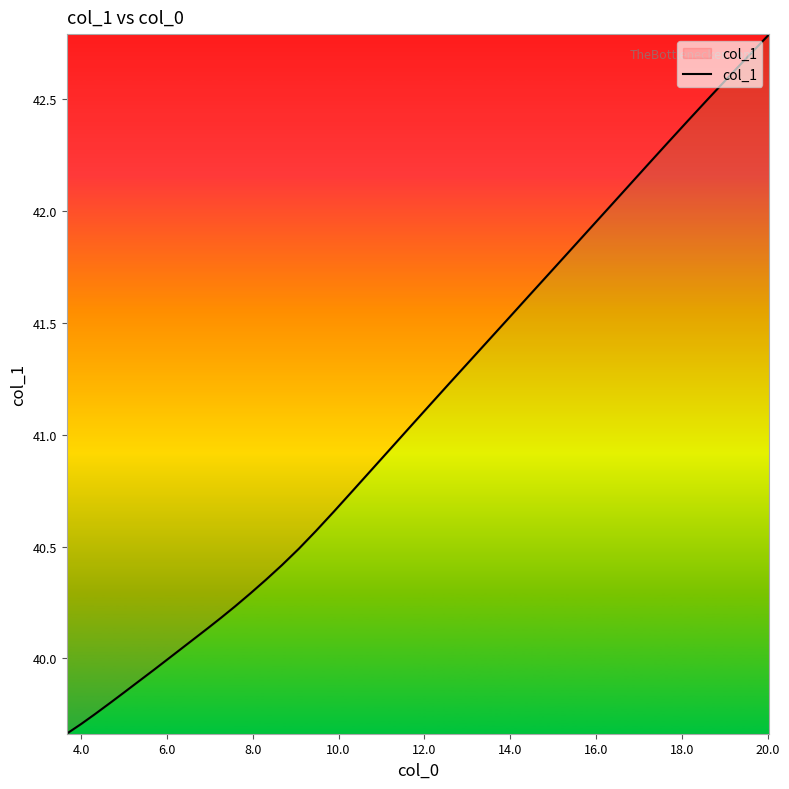

What is the maximum value shown in the chart?

42.8